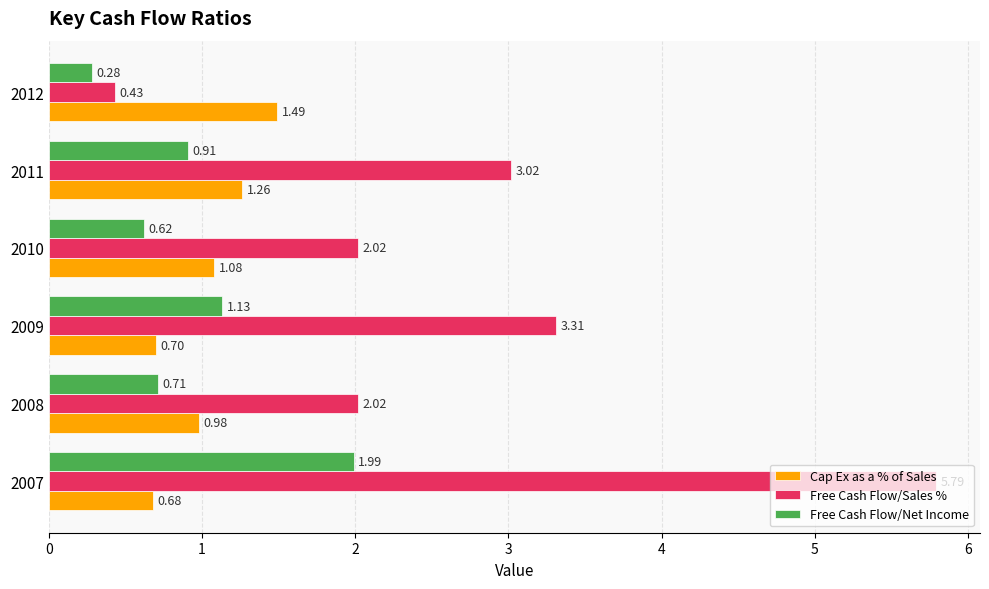

What is the difference between the maximum and minimum values in the Cap Ex as a % of Sales series?

0.8